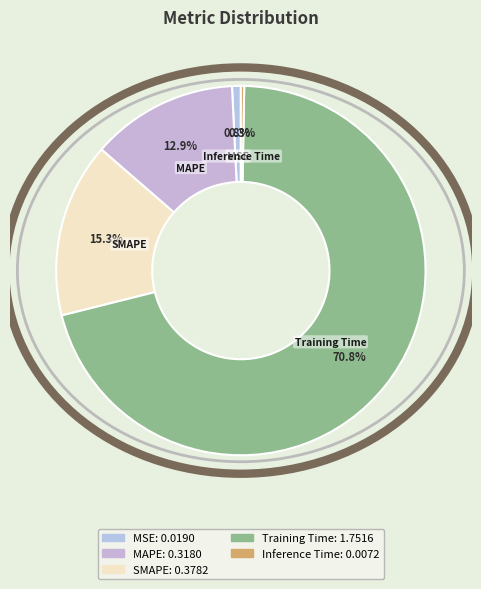

True or false: MAPE accounts for 1% of the total.

False